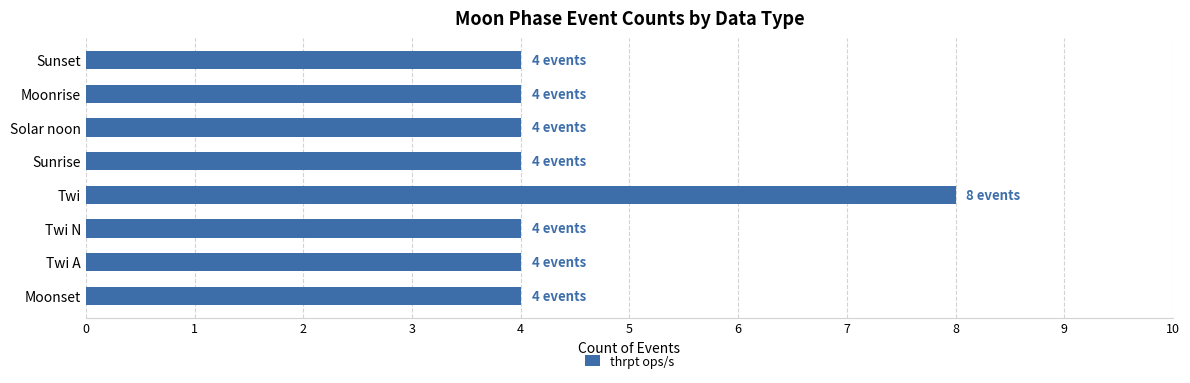

What is the minimum value shown in the chart?

4